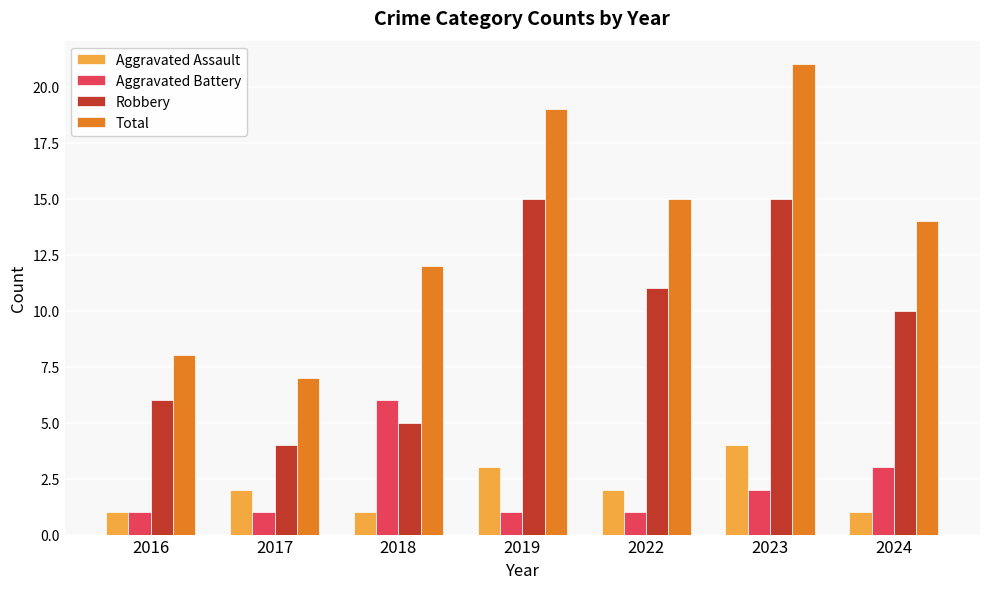

What is the spread (max minus min) of values at 2016?

7